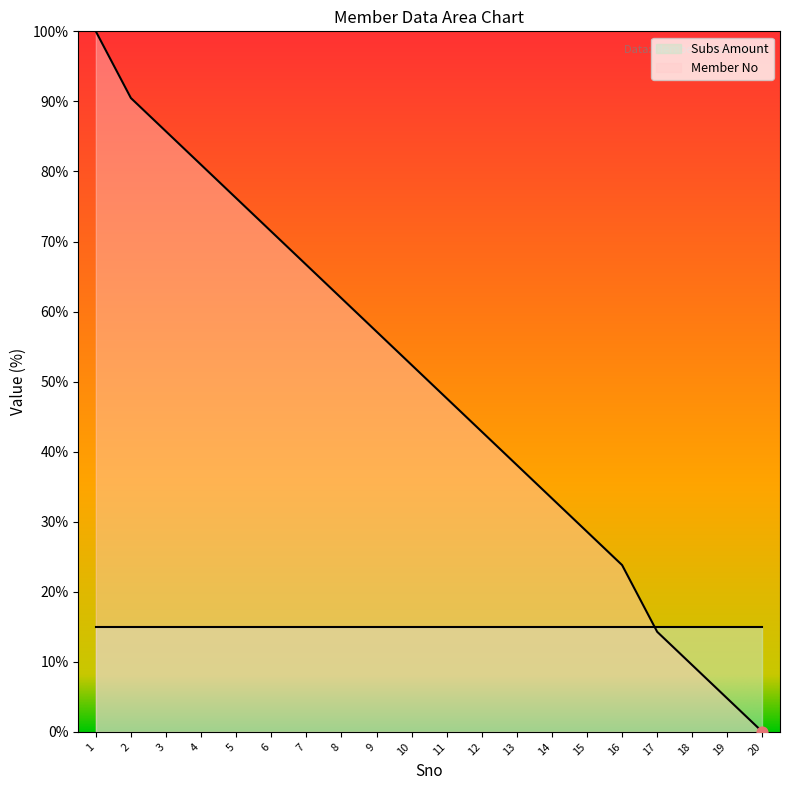

Which has a higher value, 15 or 3?

3